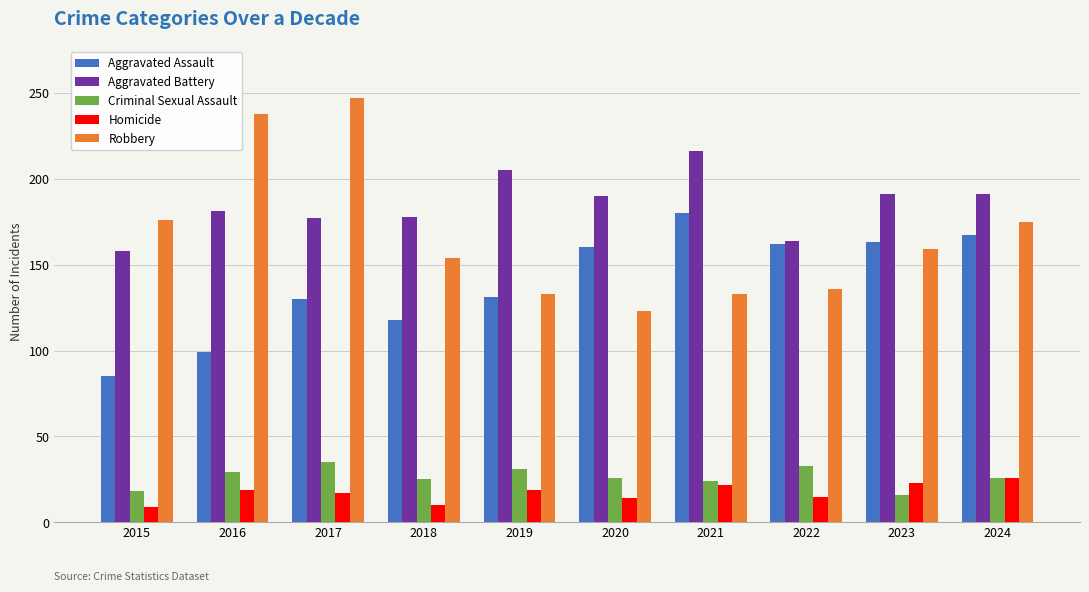

At 2018, list the series in order from largest to smallest.

Aggravated Battery, Robbery, Aggravated Assault, Criminal Sexual Assault, Homicide